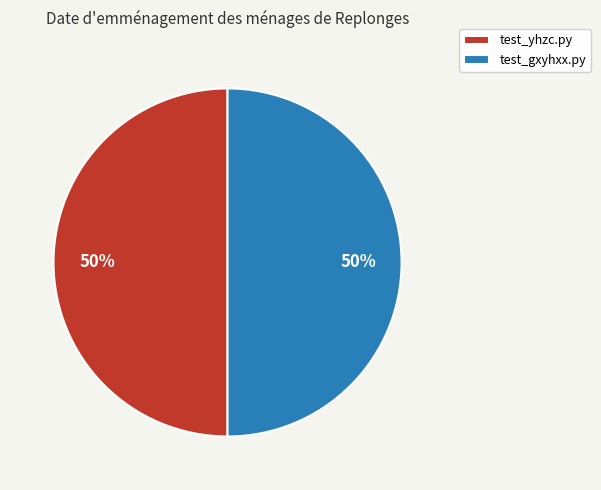

To the nearest percent, what portion does test_gxyhxx.py represent?

50%